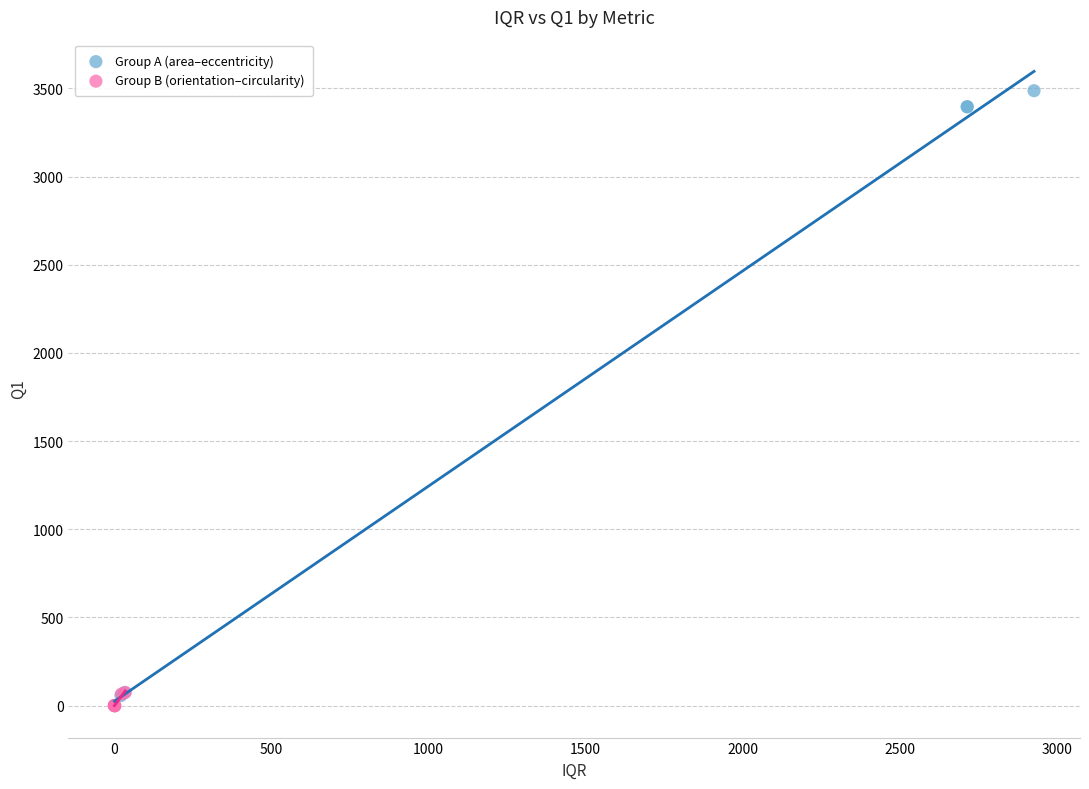

Which series has the widest spread of Y values?

Group A (area–eccentricity)